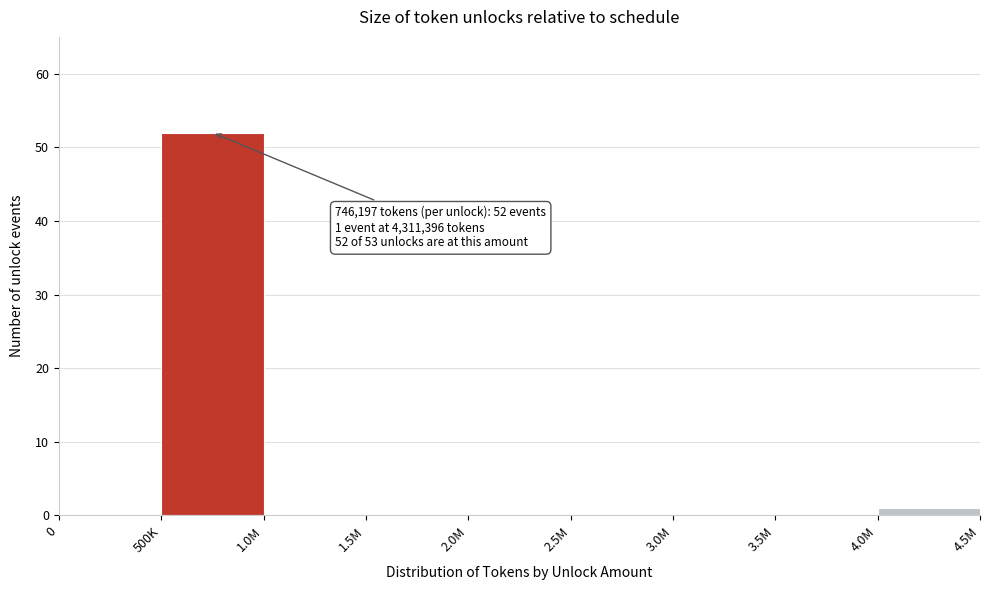

Reading left to right, transcribe all the data shown in this chart.

0=0	500K=52	1.0M=0	1.5M=0	2.0M=0	2.5M=0	3.0M=0	3.5M=0	4.0M=1